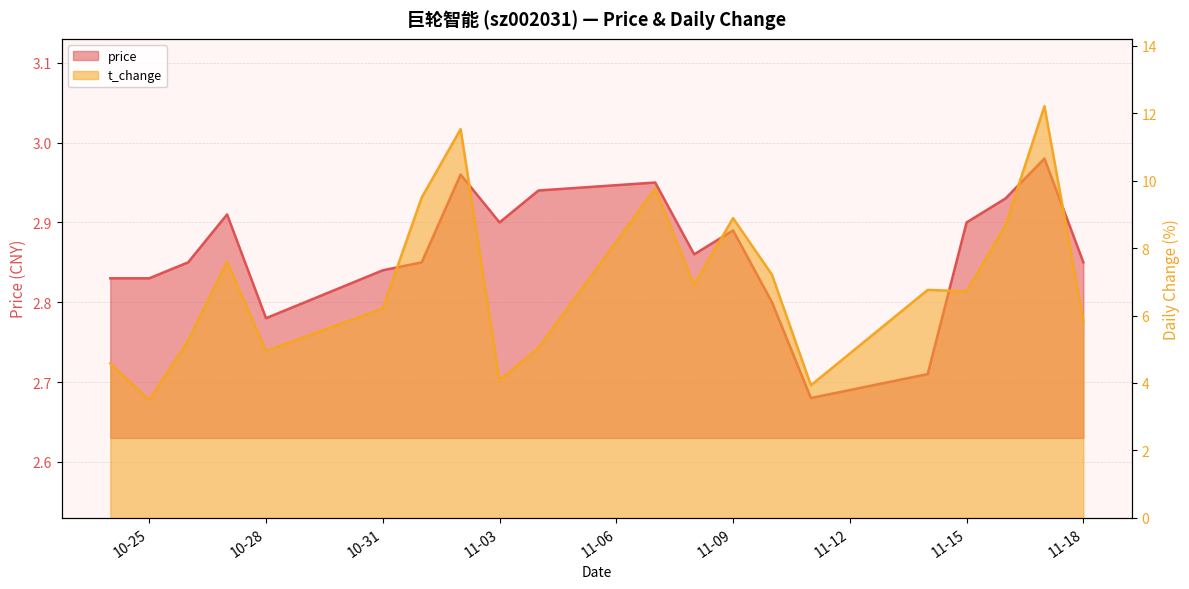

True or false: price and t_change intersect in this chart.

False